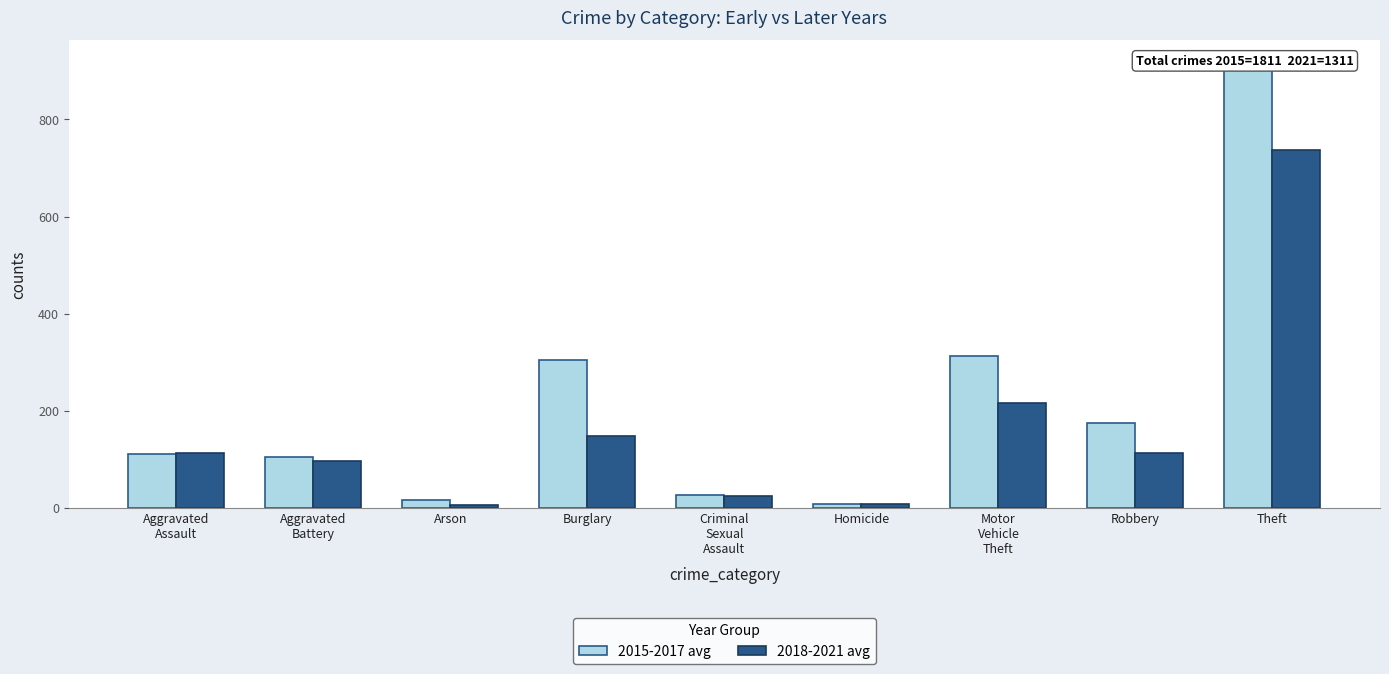

What position from the left is Robbery?

8